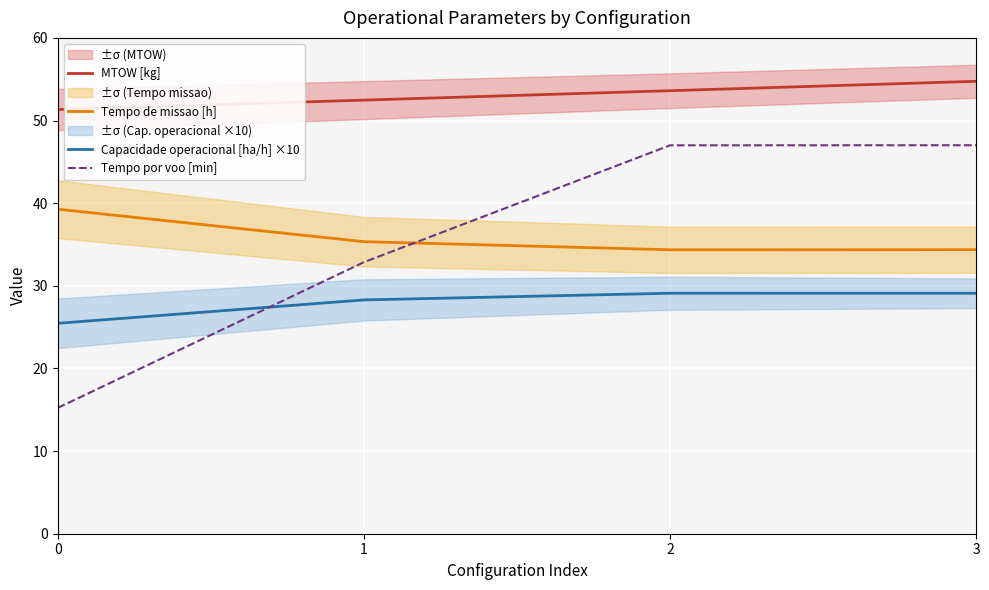

What is the value of the MTOW [kg] point at the 2nd from the left?

52.5